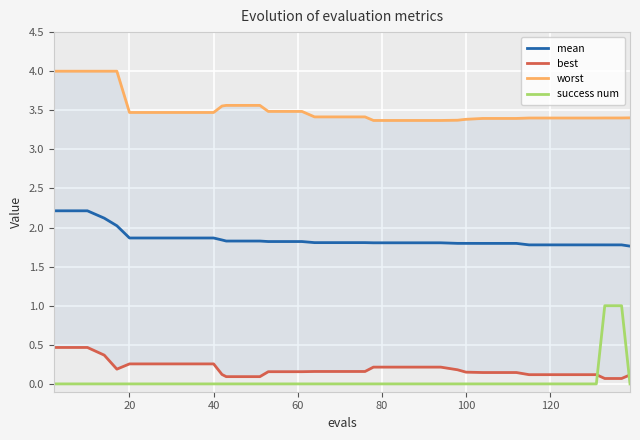

True or false: success num and mean intersect in this chart.

False